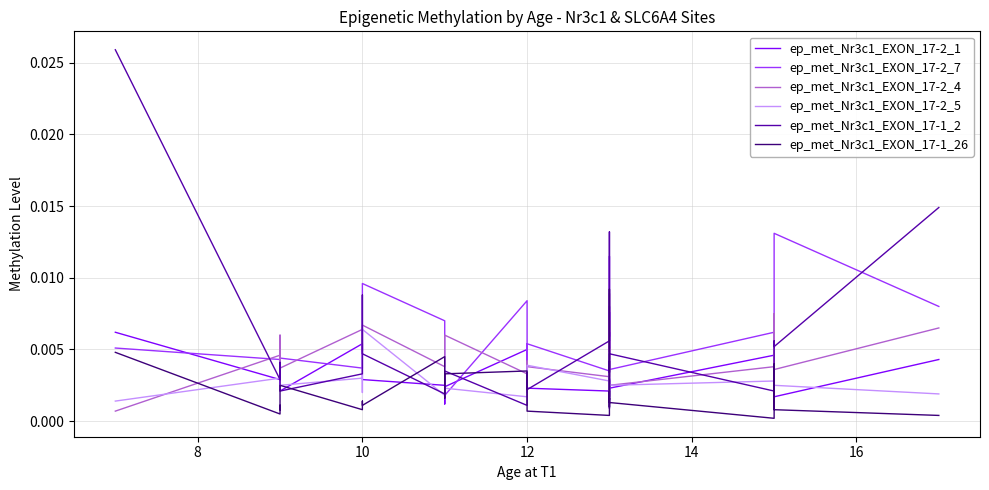

Count the ep_met_Nr3c1_EXON_17-2_7 values in the range 0 to 1.

30